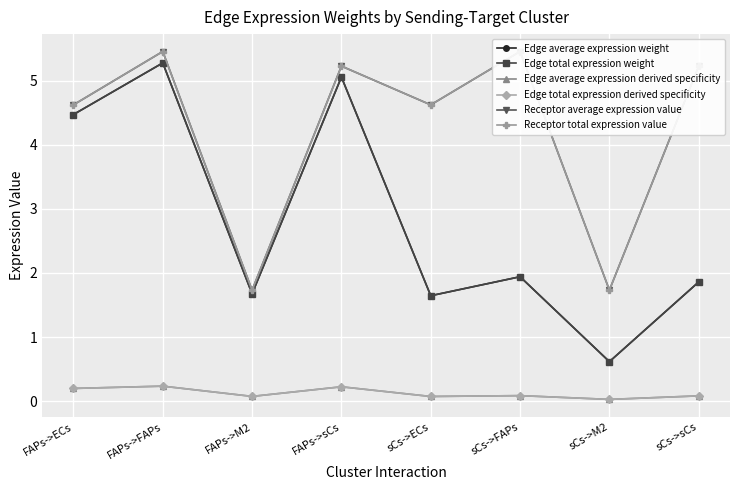

True or false: Edge total expression weight has a value of 1.9 at sCs->FAPs.

True